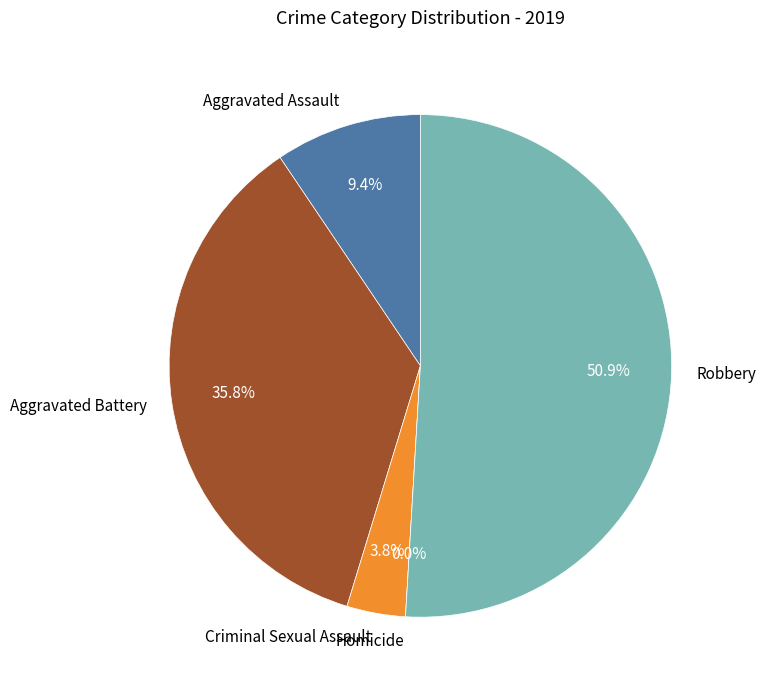

Is it true that Aggravated Assault is 9% of the pie?

True